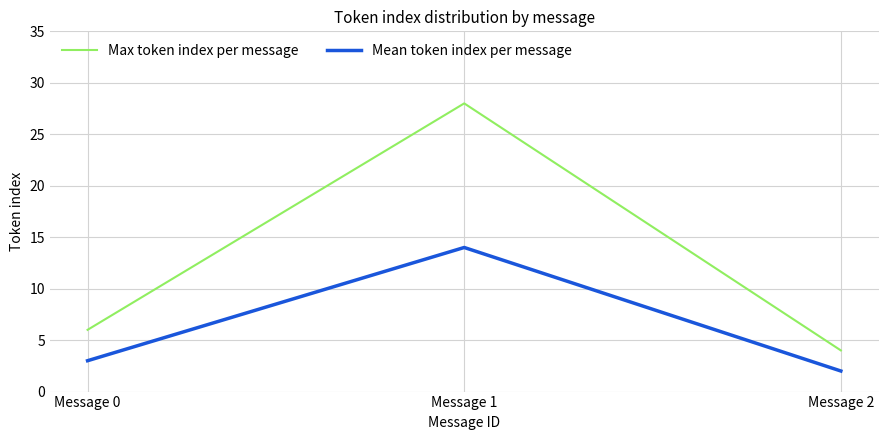

List the labels in order of Max token index per message value, smallest first.

Message 2, Message 0, Message 1